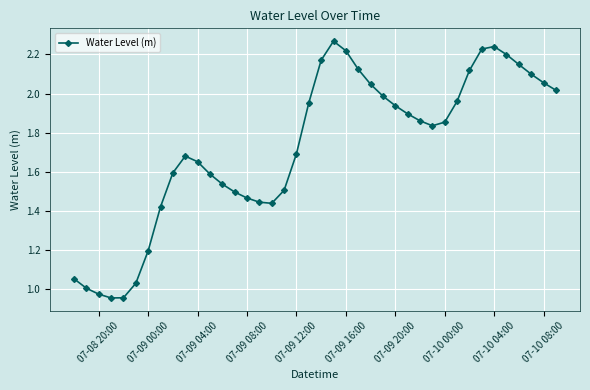

What is the value of the 9th point from the left?

1.6